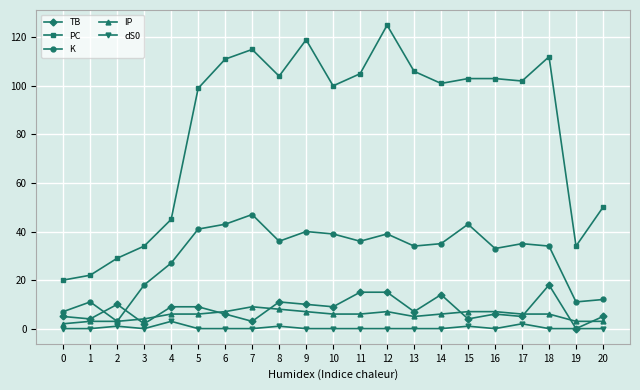

Which series has the largest range (max minus min)?

PC